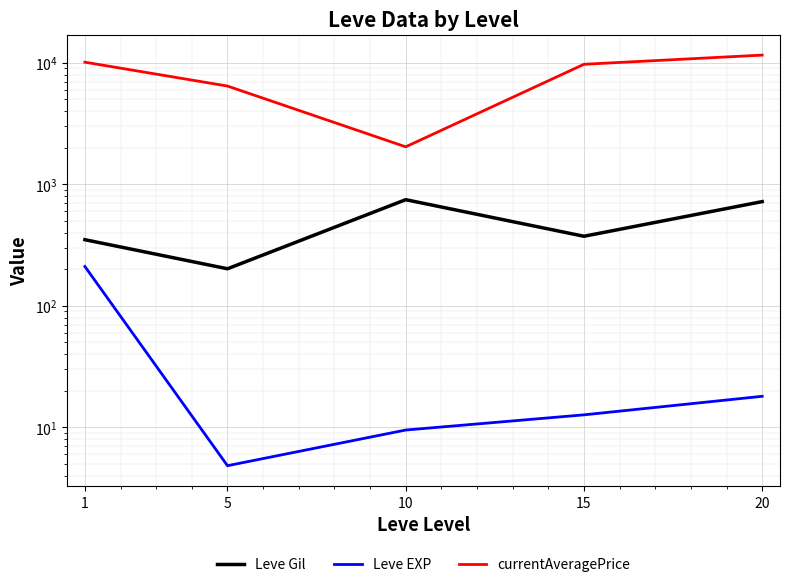

At which category is the sum across all series the highest?

20